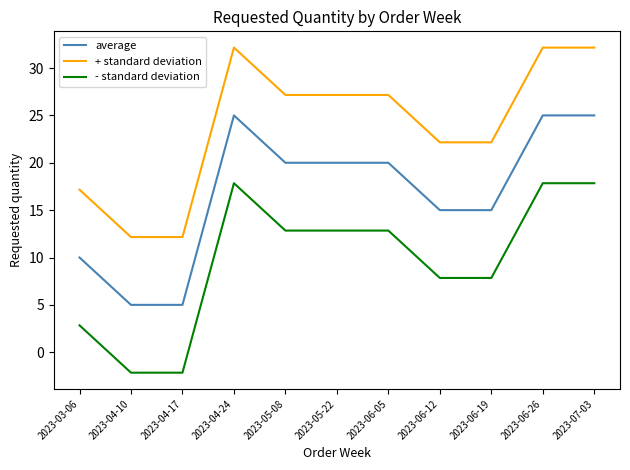

Is the value of + standard deviation at 2023-07-03 greater than the value of average at 2023-04-24?

Yes